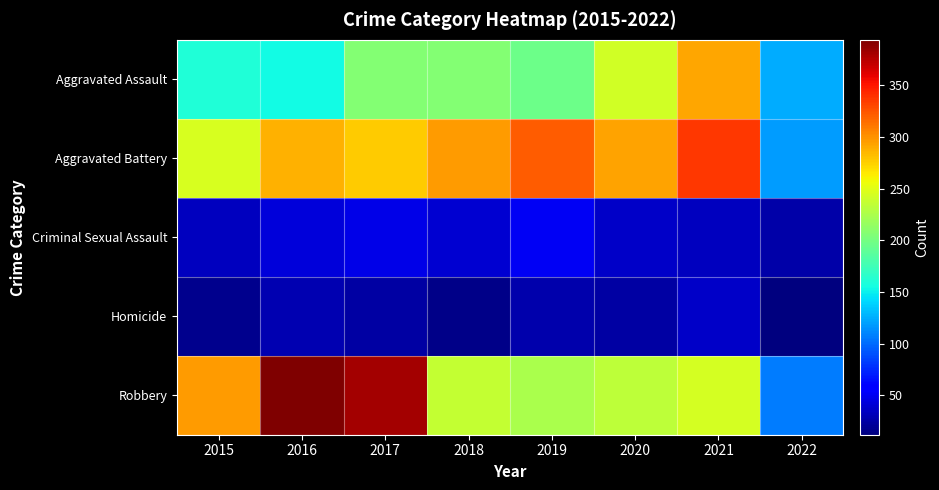

At how many categories does at least one series exceed 281?

7